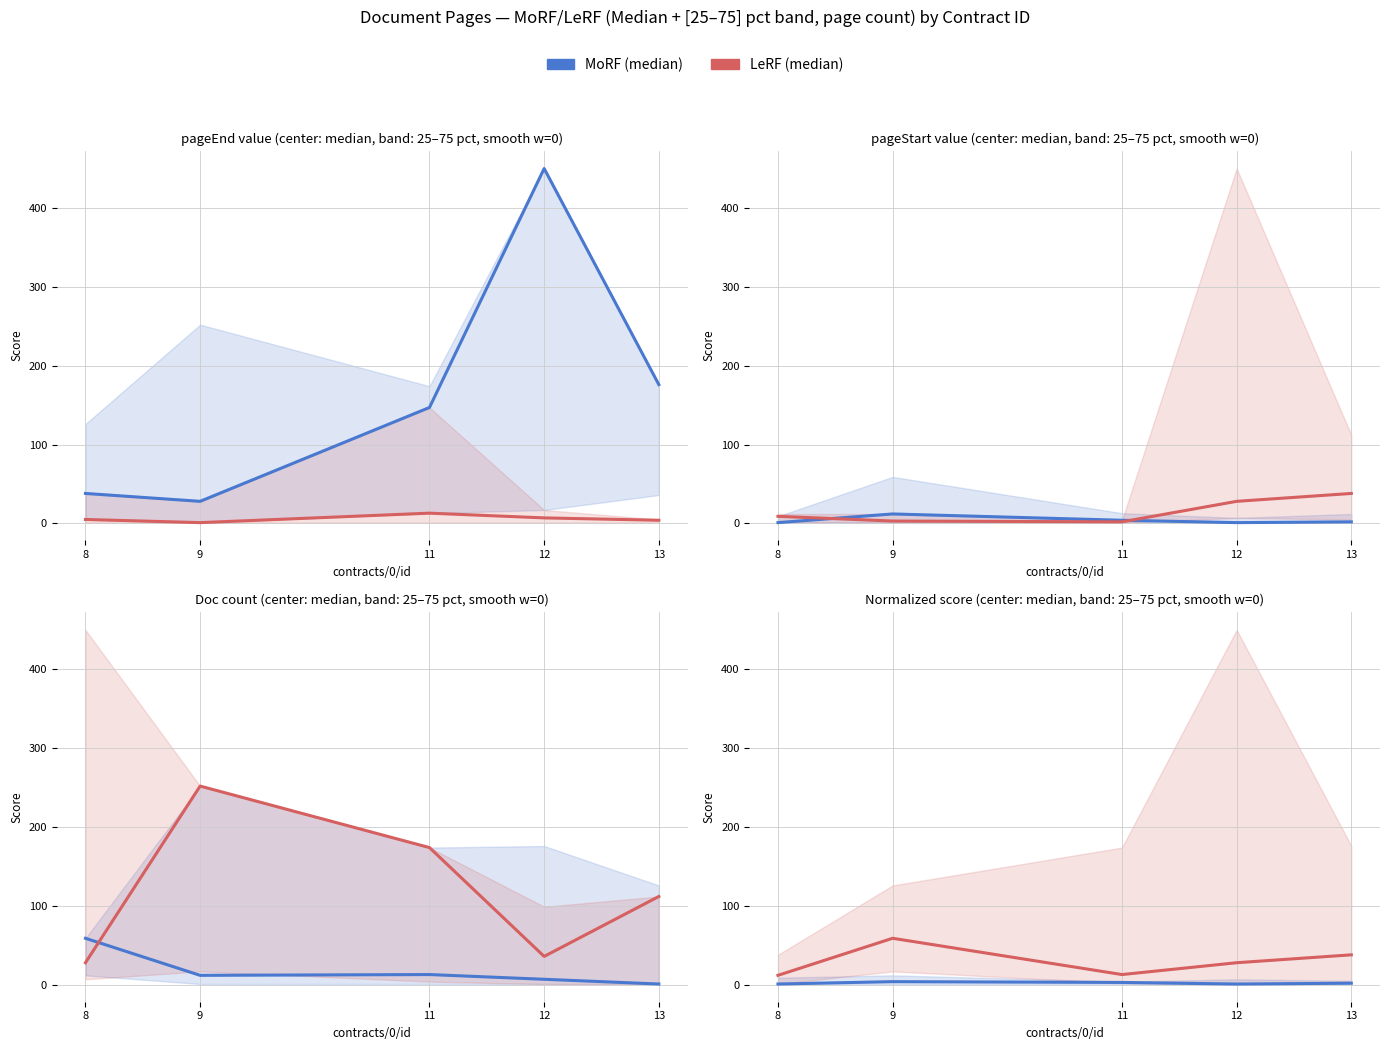

True or false: LeRF (median) and MoRF (median) intersect in this chart.

False